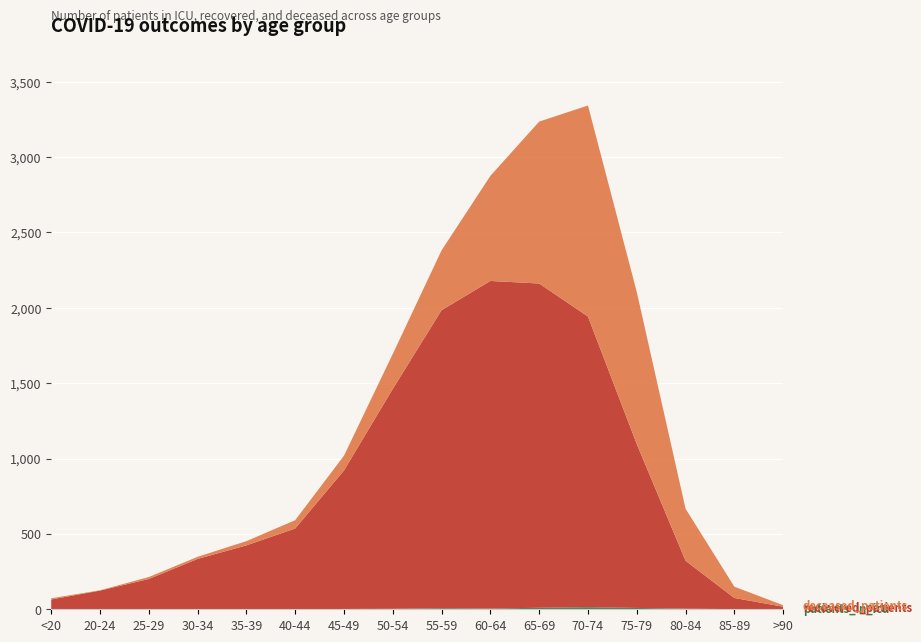

Reading left to right, list all the values displayed in this chart.

patients_in_icu: <20=1	20-24=1	25-29=2	30-34=0	35-39=0	40-44=0	45-49=2	50-54=3	55-59=7	60-64=5	65-69=10	70-74=14	75-79=9	80-84=4	85-89=1	>90=0
recovered_patients: <20=64	20-24=123	25-29=199	30-34=334	35-39=424	40-44=536	45-49=919	50-54=1459	55-59=1977	60-64=2173	65-69=2151	70-74=1928	75-79=1087	80-84=318	85-89=74	>90=17
deceased_patients: <20=8	20-24=2	25-29=13	30-34=14	35-39=28	40-44=55	45-49=98	50-54=232	55-59=397	60-64=697	65-69=1074	70-74=1400	75-79=1009	80-84=345	85-89=75	>90=10